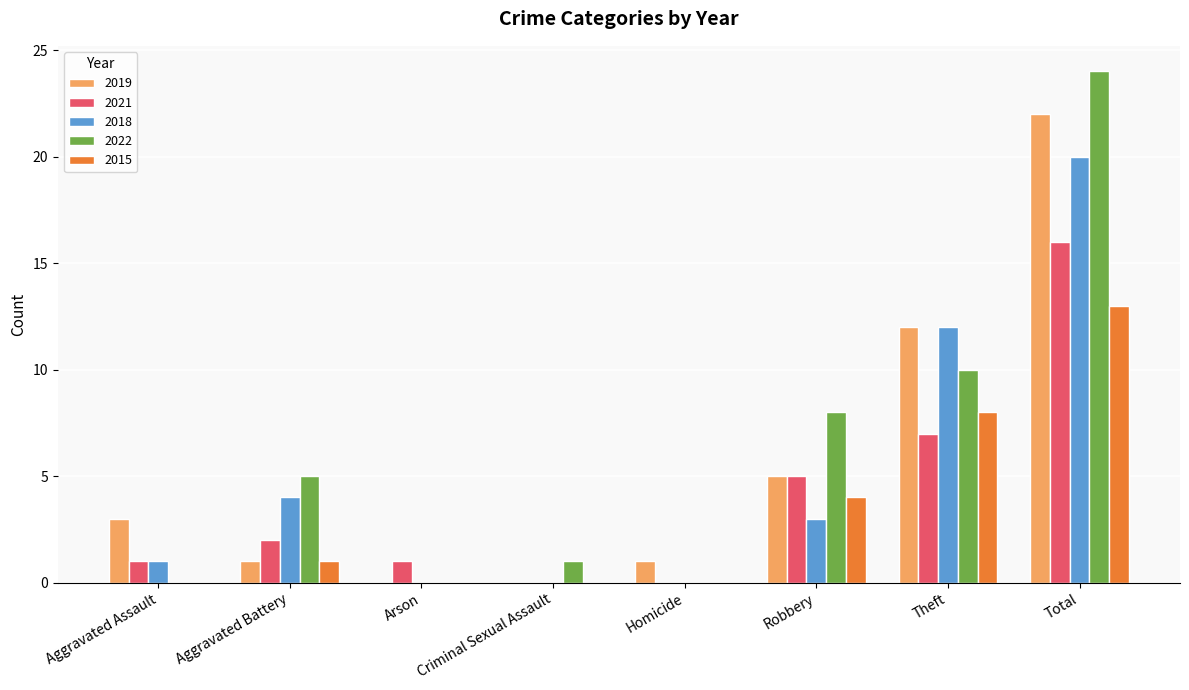

Which label corresponds to the largest value in the chart?

Total